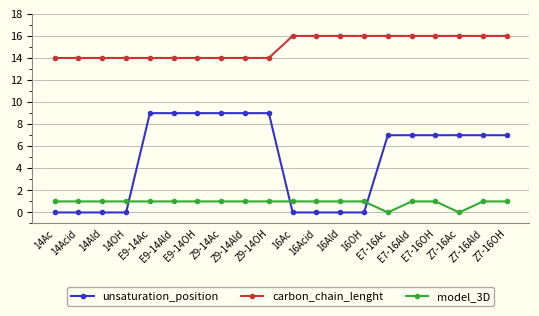

What is the highest value of the model_3D series?

1